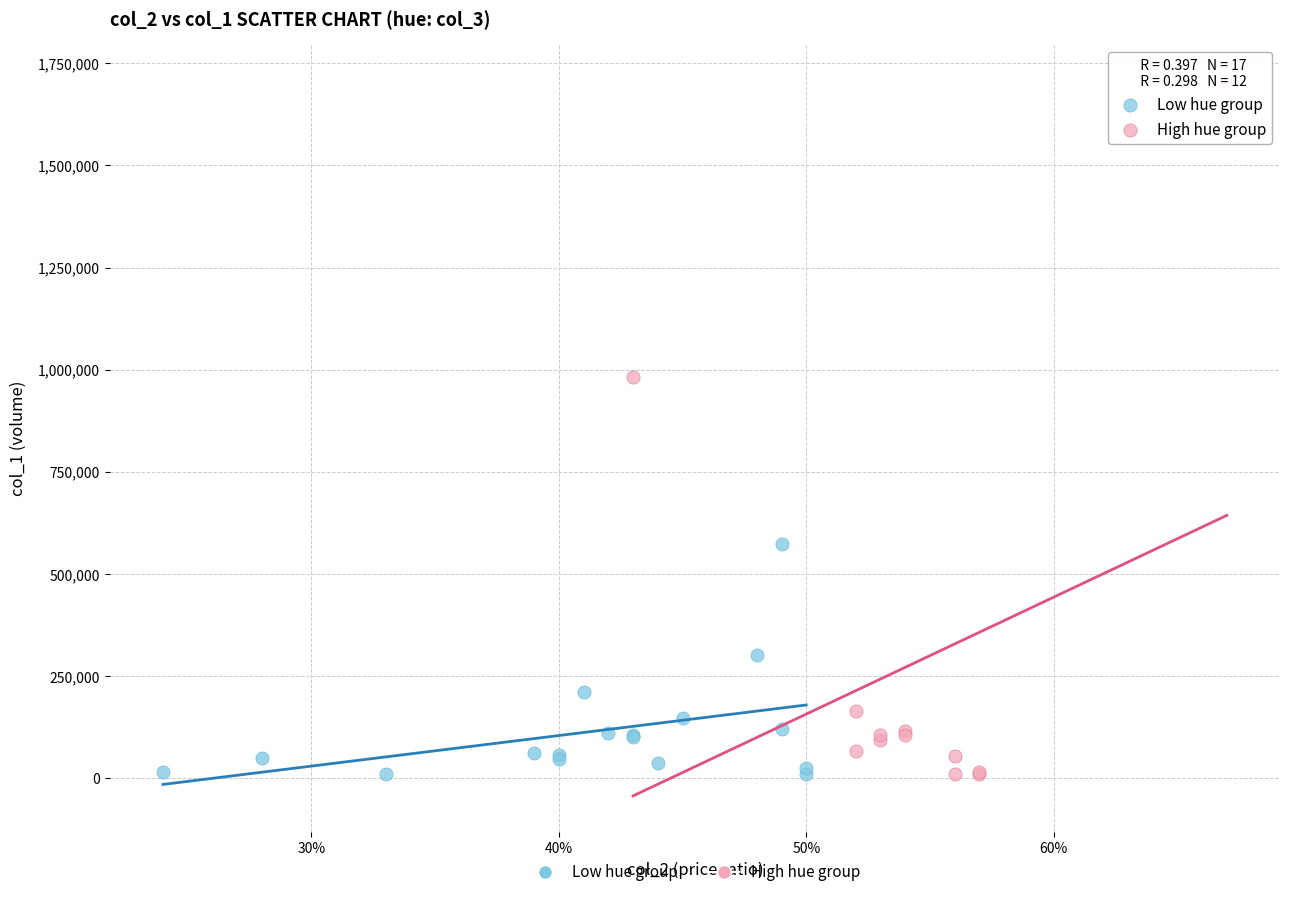

What are all the series names shown in the legend?

Low hue group, High hue group